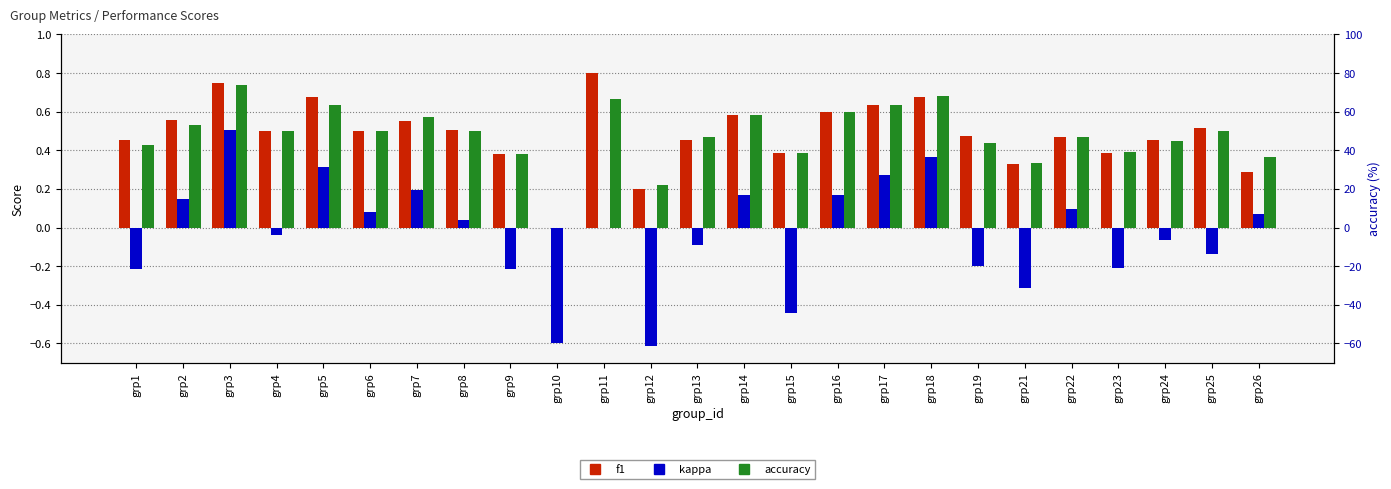

Which category has the lowest value in the accuracy series?

grp10